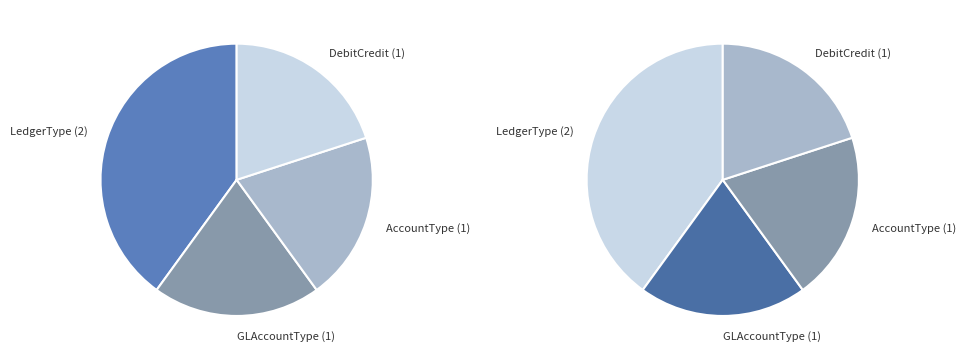

Is it true that GLAccountType is 32% of the pie?

False